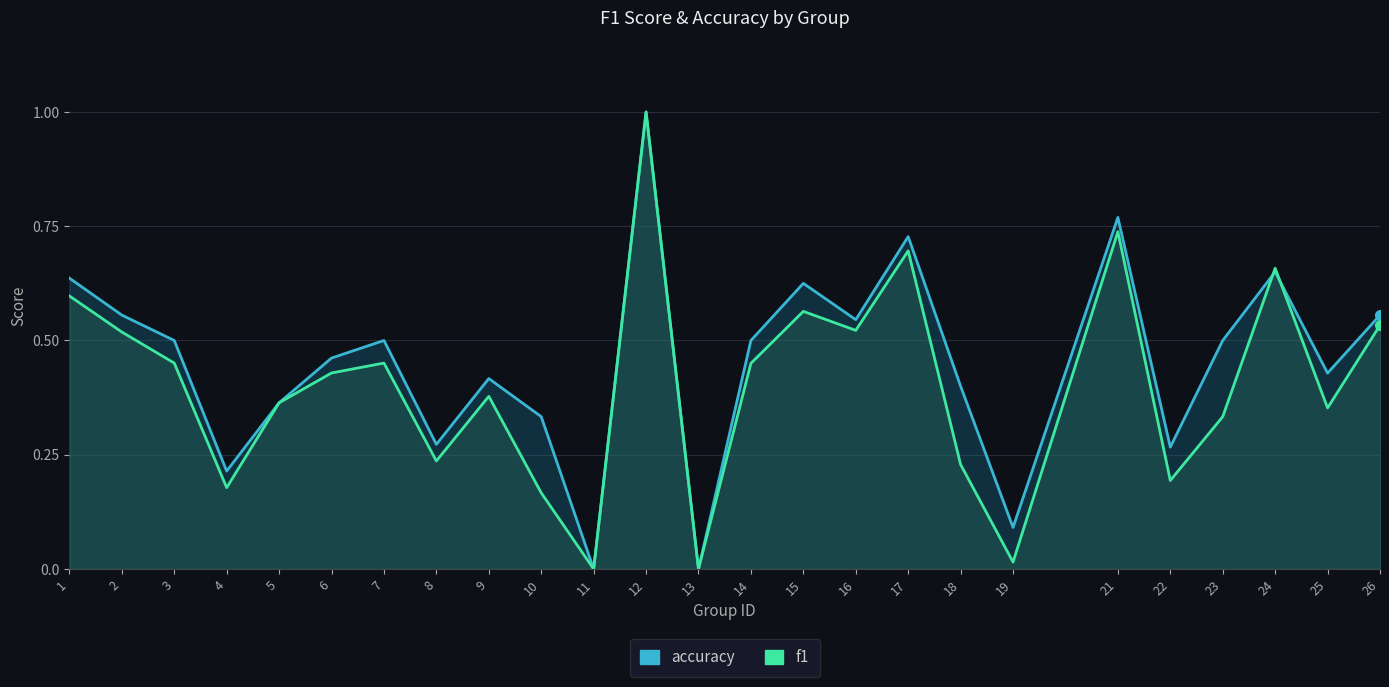

What is the average value of the accuracy series?

0.5